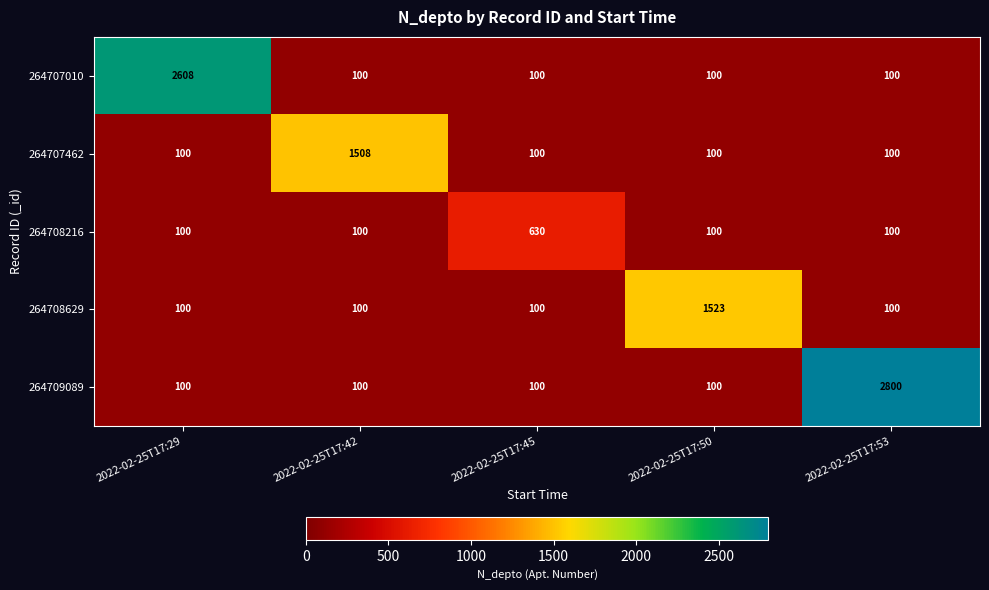

What is the minimum value shown in the chart?

100